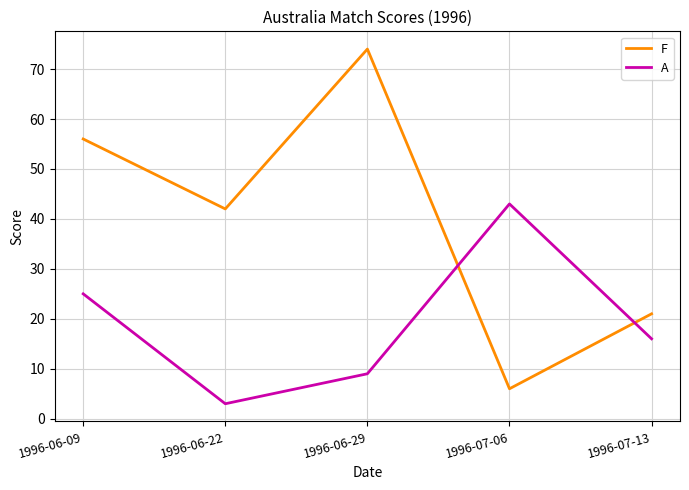

Read the A value at 1996-06-09, to the nearest 5.

25